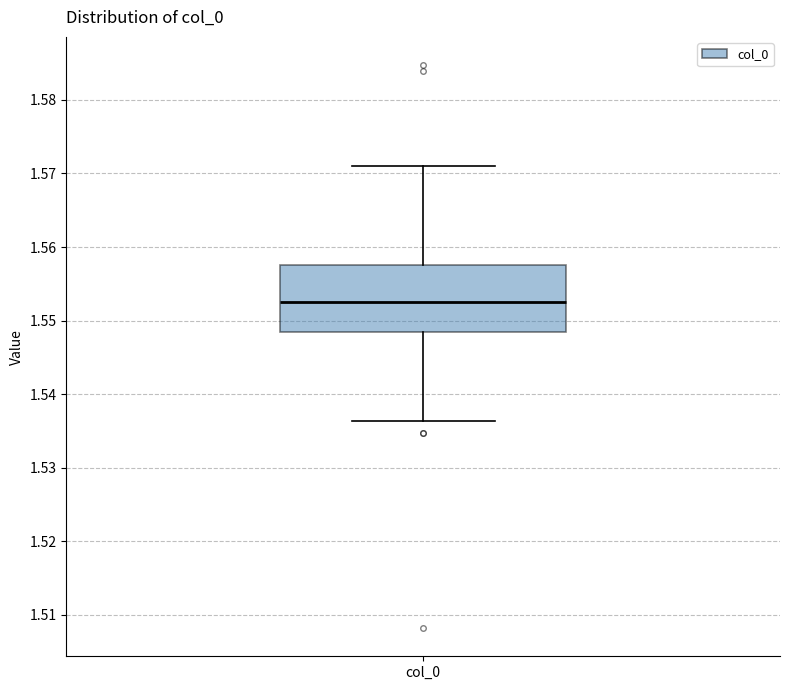

Read this box plot against the y-axis: the position of the median line, the range covered by the box, and the ends of both whiskers. The values are not printed on the chart, so give them approximately, as read against the axis.

median 1.553, box 1.548 to 1.558, whiskers 1.536 to 1.571